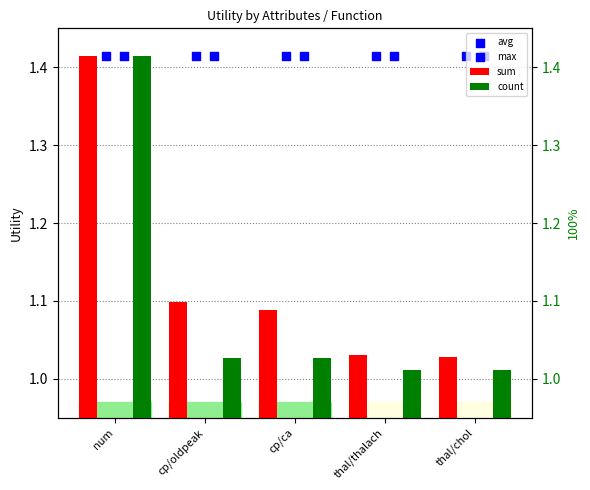

Which series reaches the maximum Y coordinate?

sum